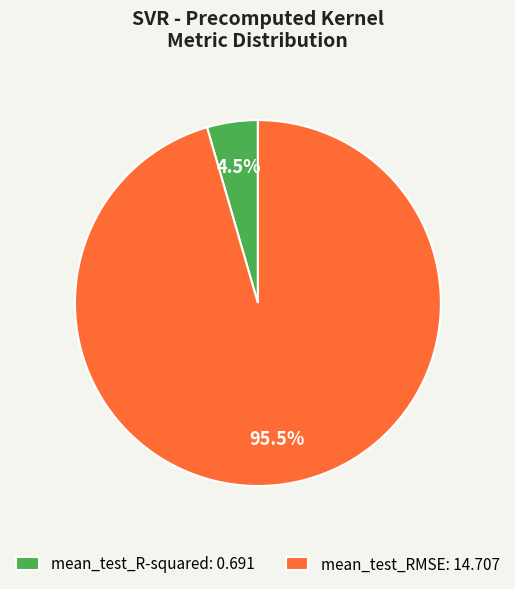

Which has a higher value, mean_test_RMSE: 14.707 or mean_test_R-squared: 0.691?

mean_test_RMSE: 14.707